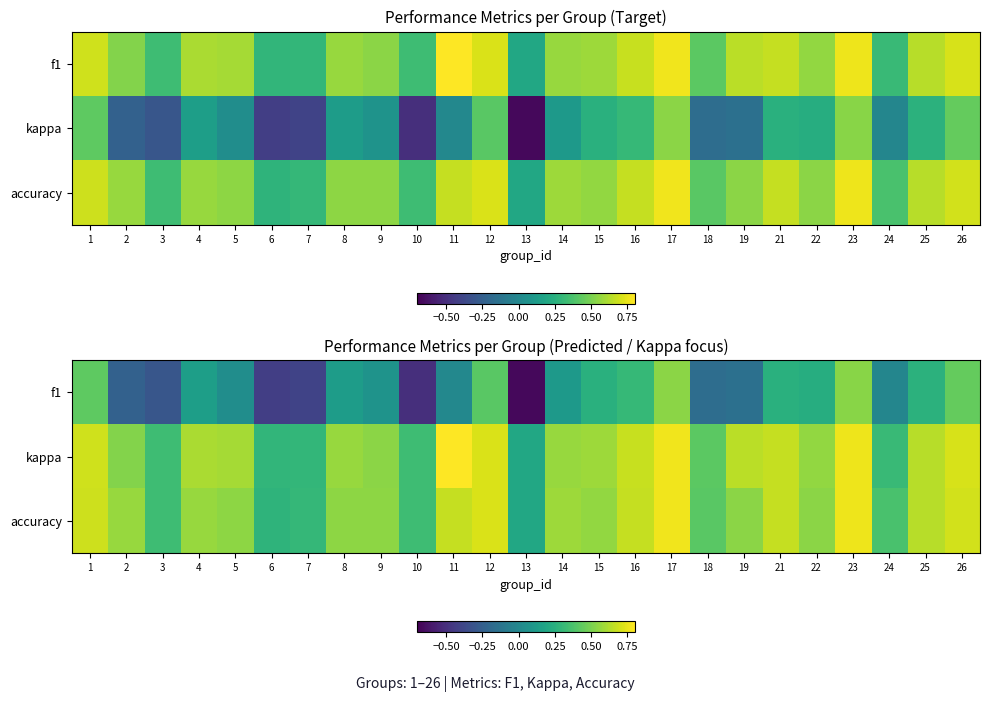

What is the difference between the highest and lowest values at 25?

0.4